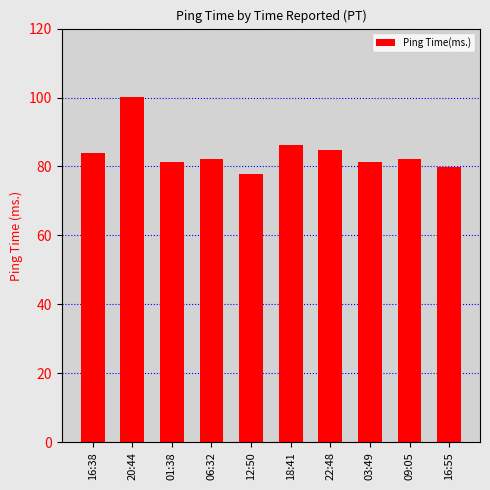

What is the sum of all values?

839.1